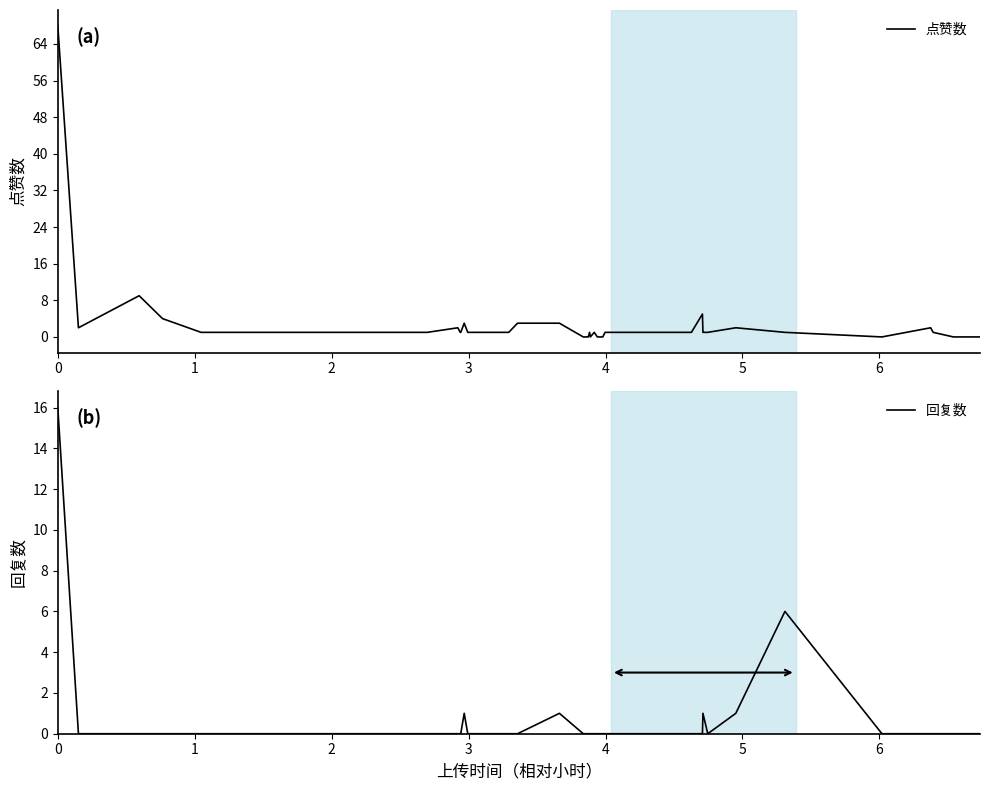

What is the highest value of the 回复数 series?

16